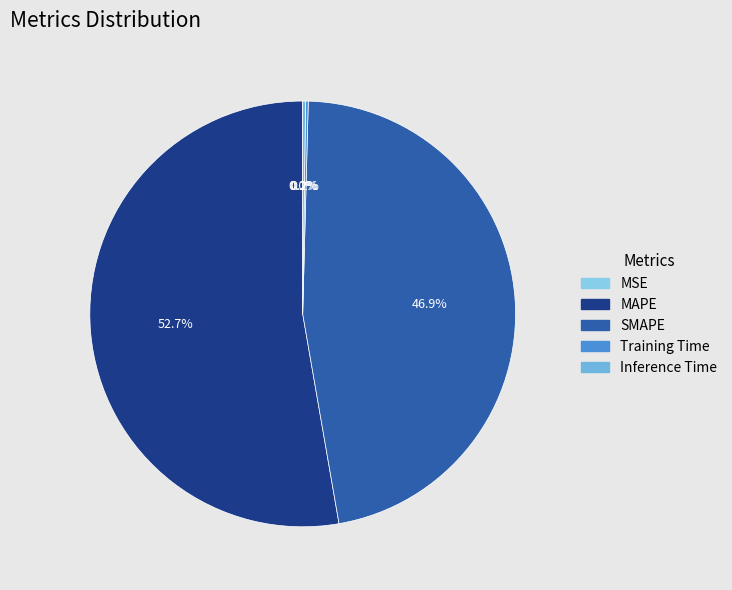

Is Inference Time the majority of the pie?

No